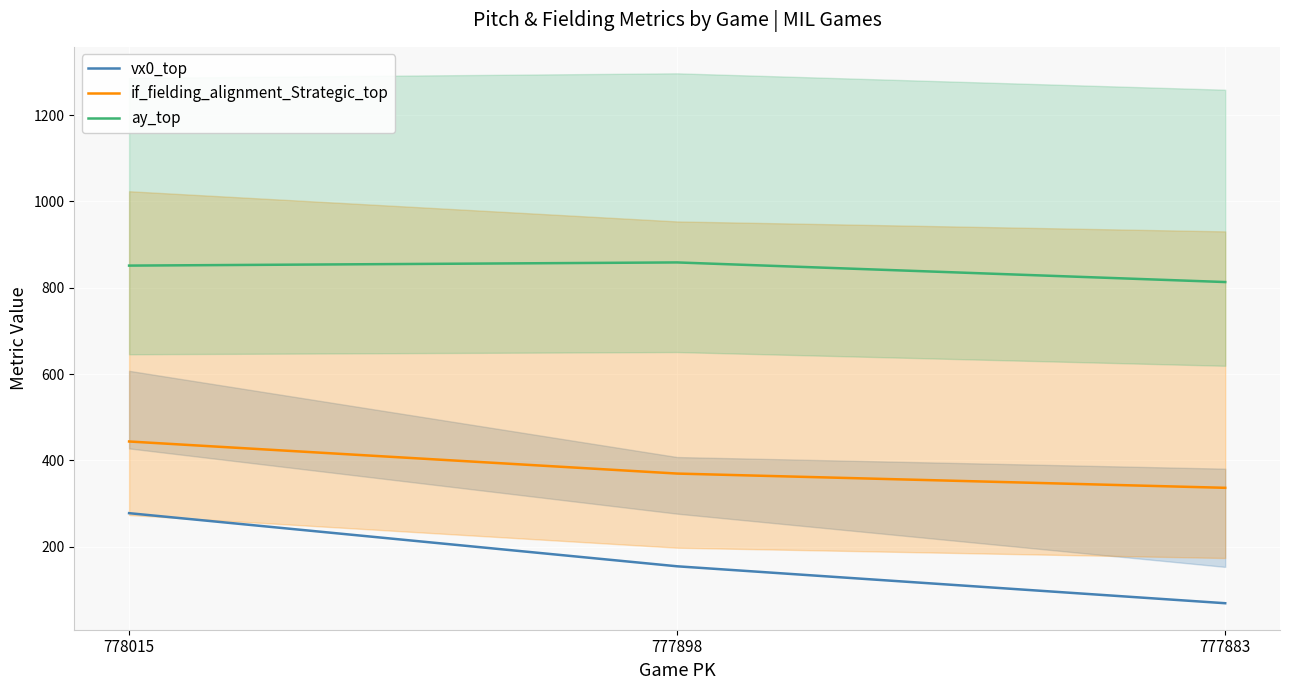

Reading left to right, what are all the values shown in this chart?

vx0_top: 778015=277.8	777898=154.7	777883=69.2
if_fielding_alignment_Strategic_top: 778015=443.9	777898=369.6	777883=336.5
ay_top: 778015=851.3	777898=858.7	777883=813.2